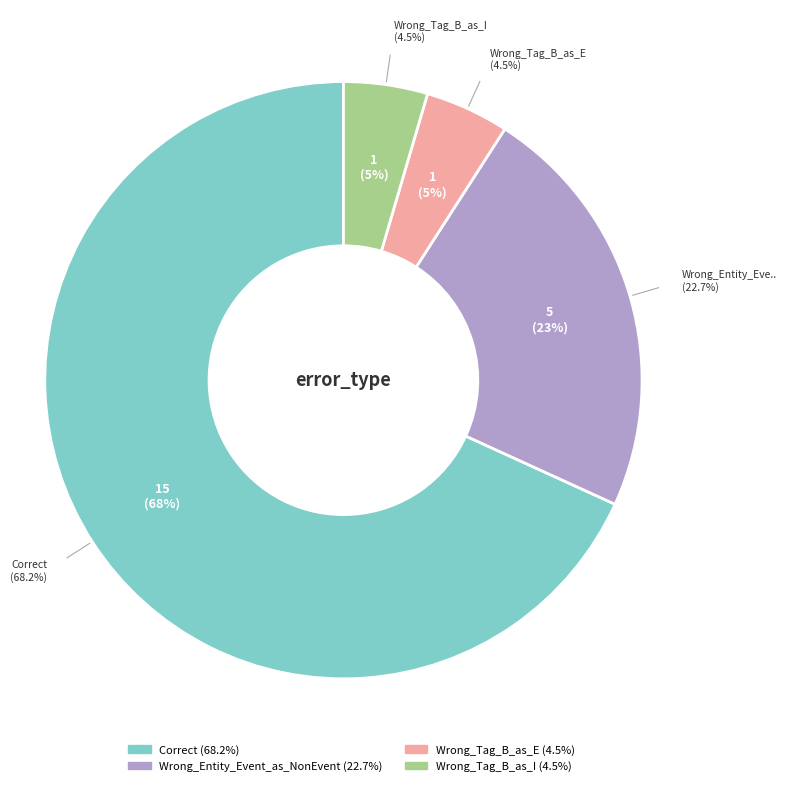

Which slice represents more than half of the pie?

Correct